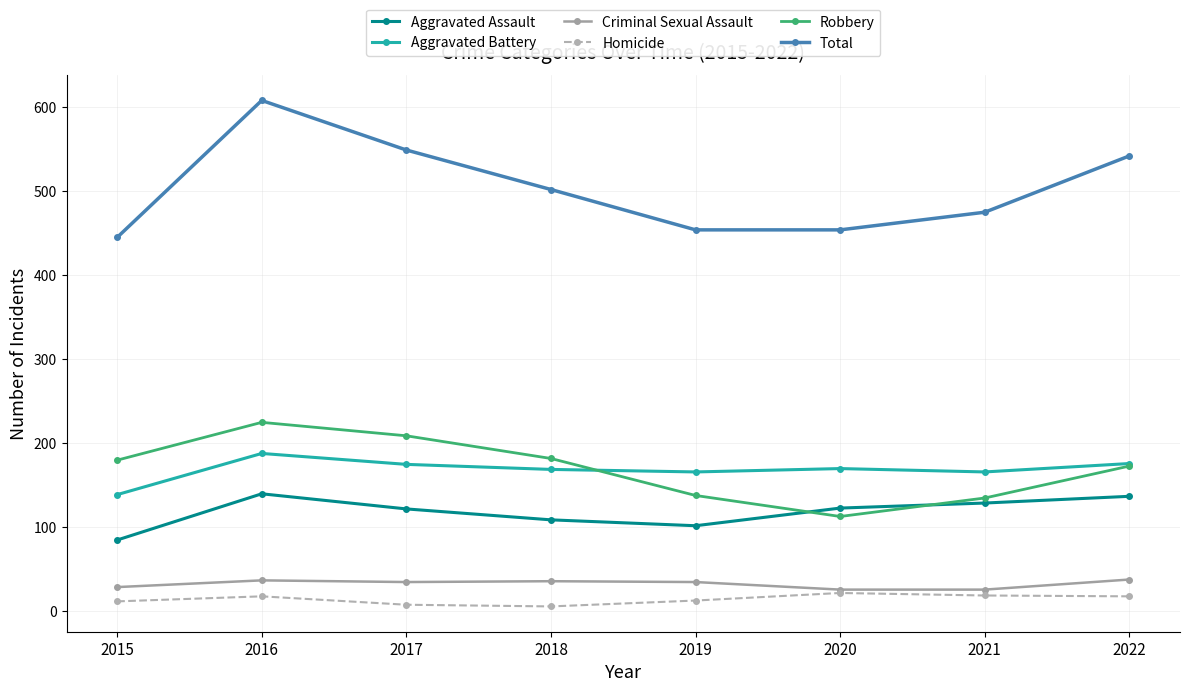

How many data points in Total are less than 502?

4